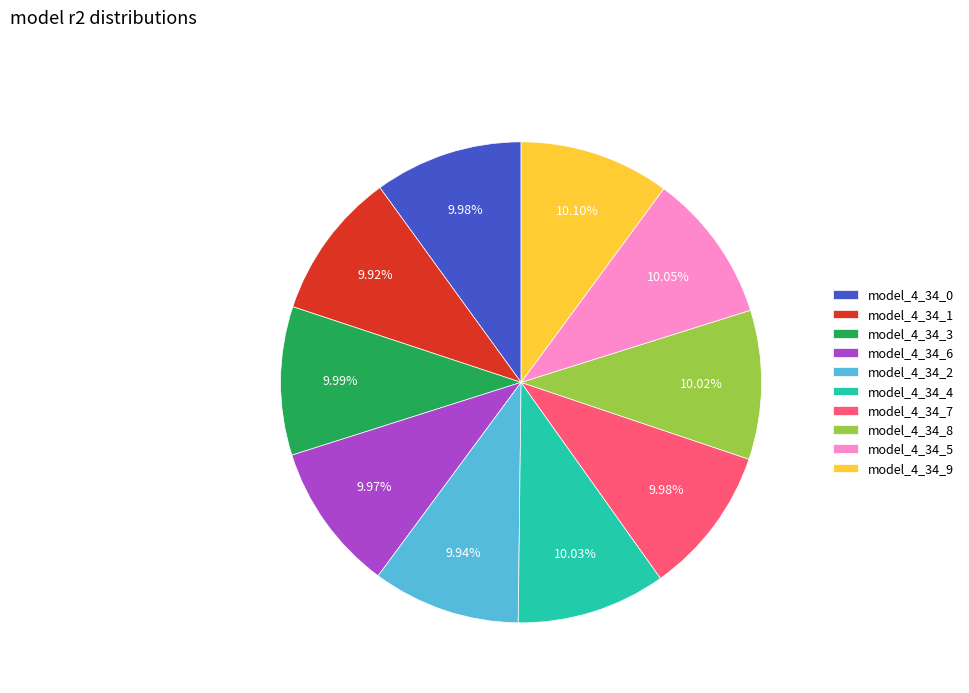

How many slices are in this pie chart?

10